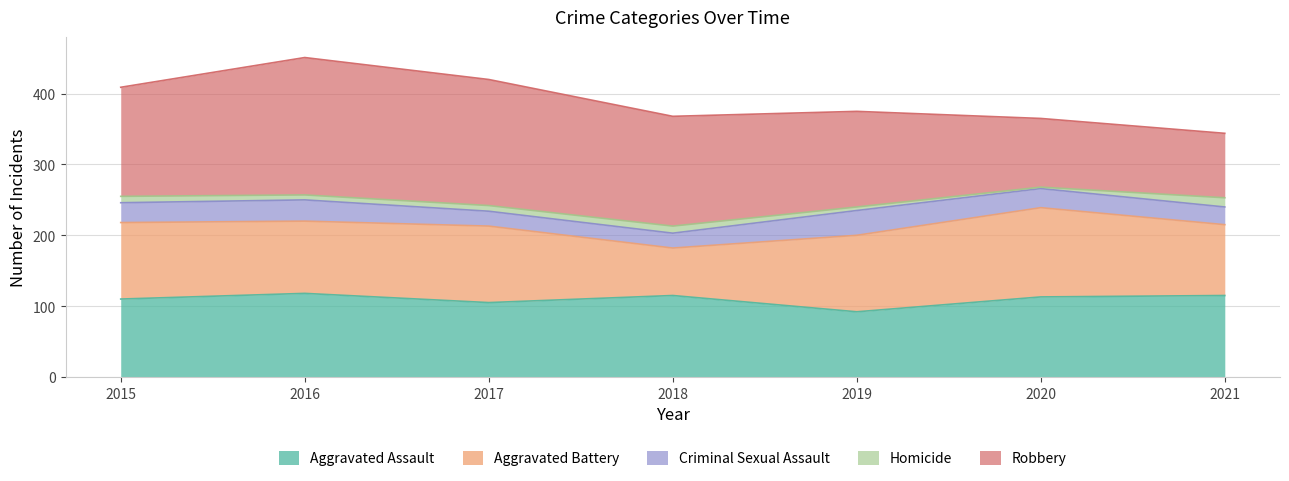

Reading right to left, transcribe all the data shown in this chart.

Aggravated Assault: 115	113	92	115	105	118	110
Aggravated Battery: 100	126	108	67	108	102	108
Criminal Sexual Assault: 25	27	35	21	21	30	28
Homicide: 13	2	5	10	8	7	9
Robbery: 91	97	135	155	178	194	154